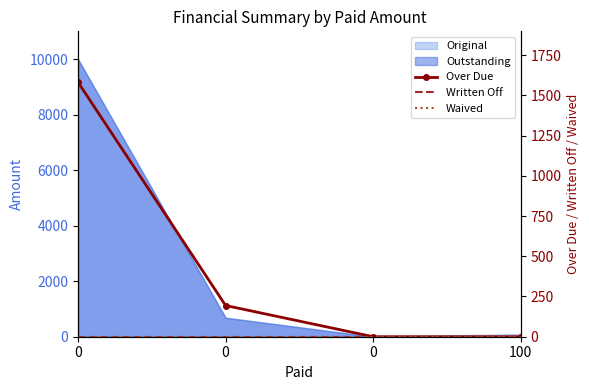

At how many categories does at least one series exceed 1406?

1